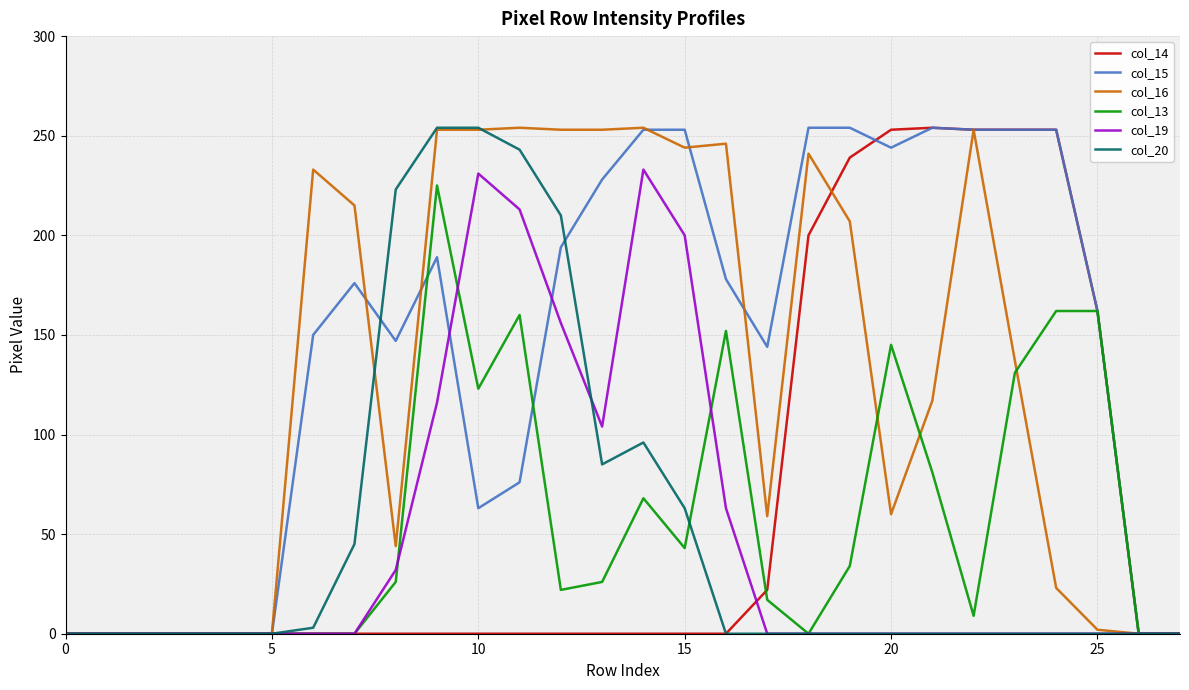

What is the maximum value shown in the chart?

254